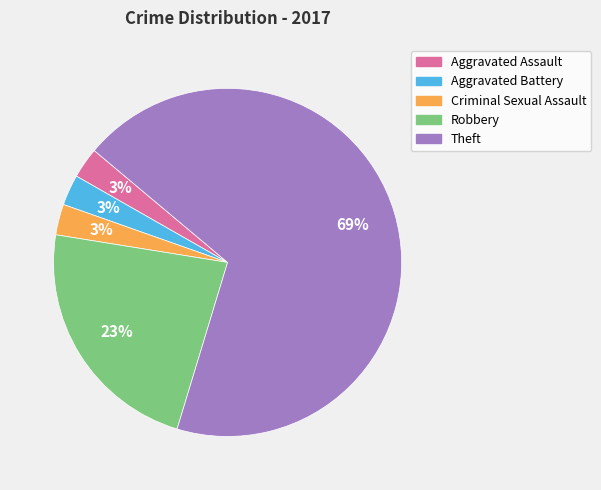

How many slices are in this pie chart?

5